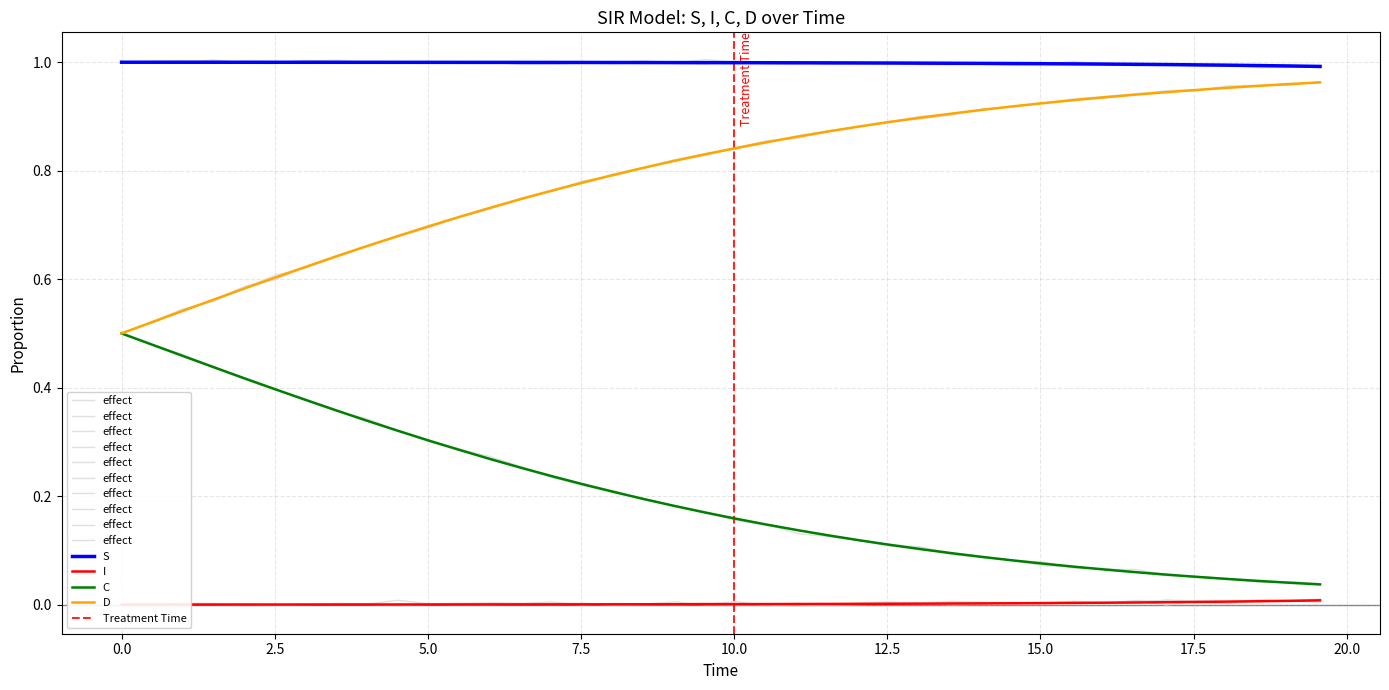

True or false: S and C cross at least once.

False